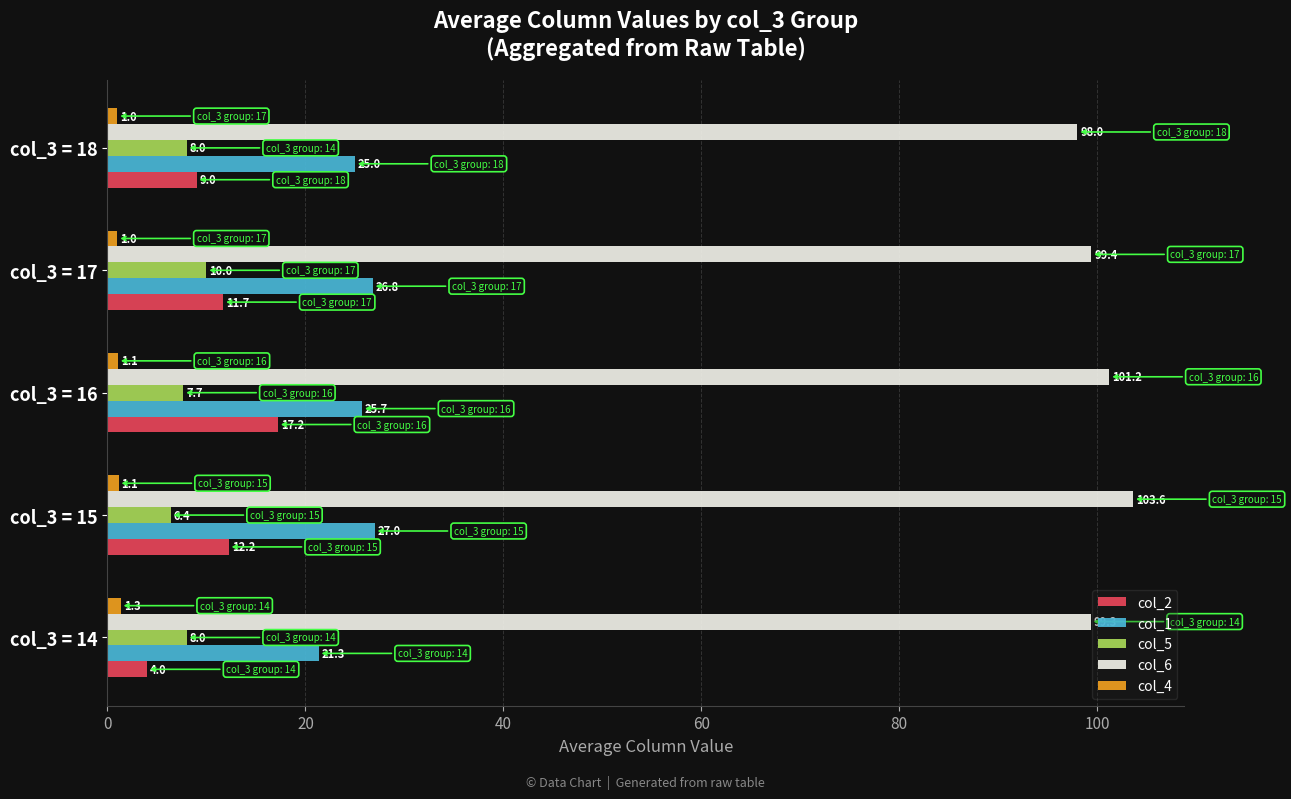

What are all the series names shown in the legend?

col_2, col_1, col_5, col_6, col_4